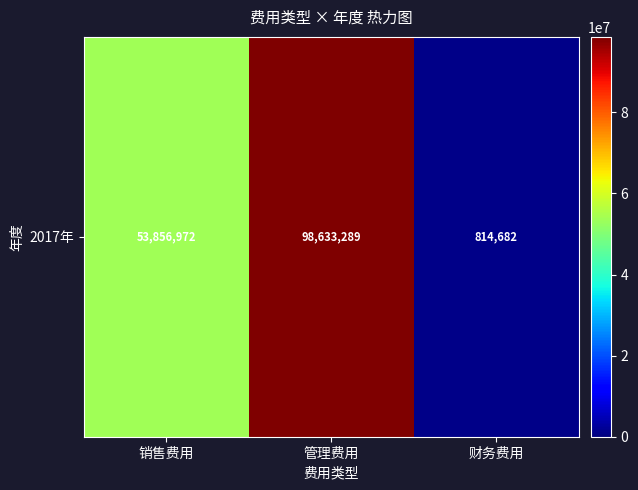

What is the change in value from 销售费用 to 财务费用?

-53042290.8